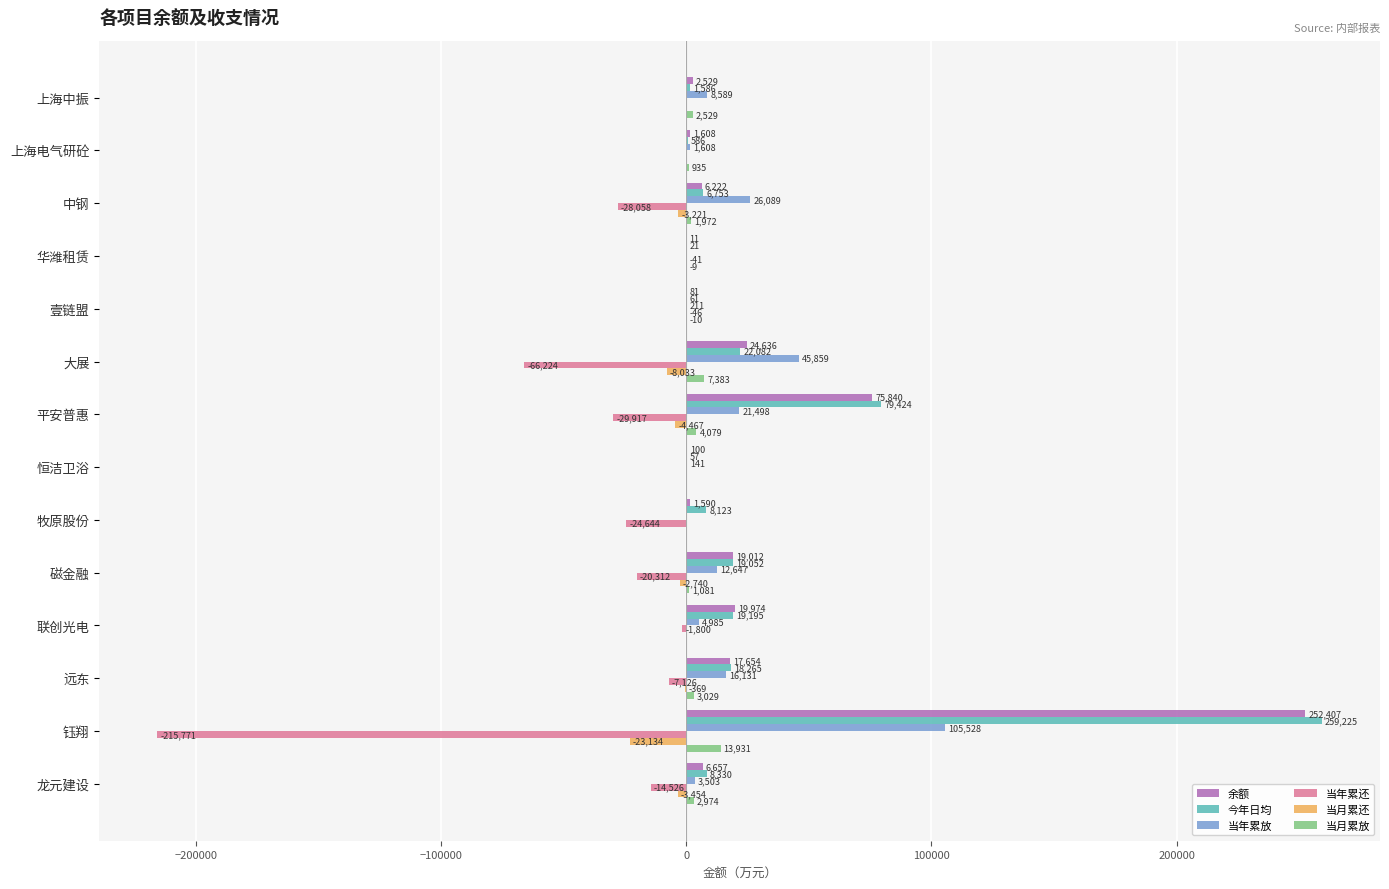

What is the highest value of the 当年累放 series?

105528.1